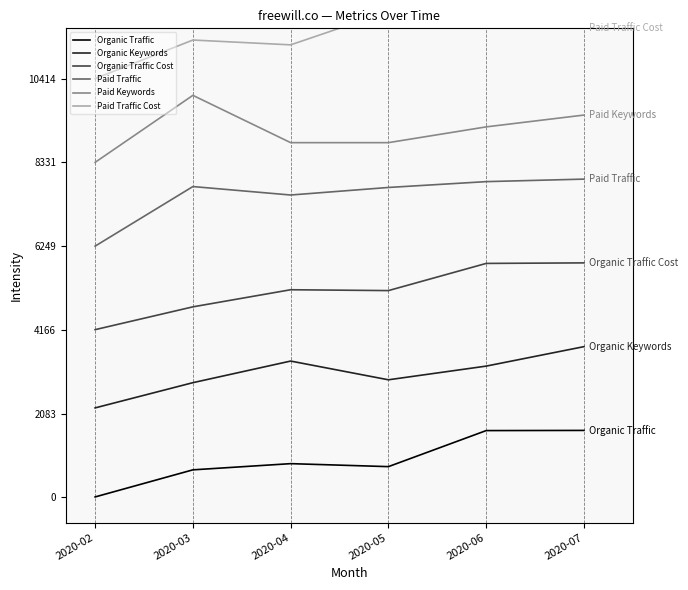

How many values in the Organic Traffic Cost series exceed 5164?

3